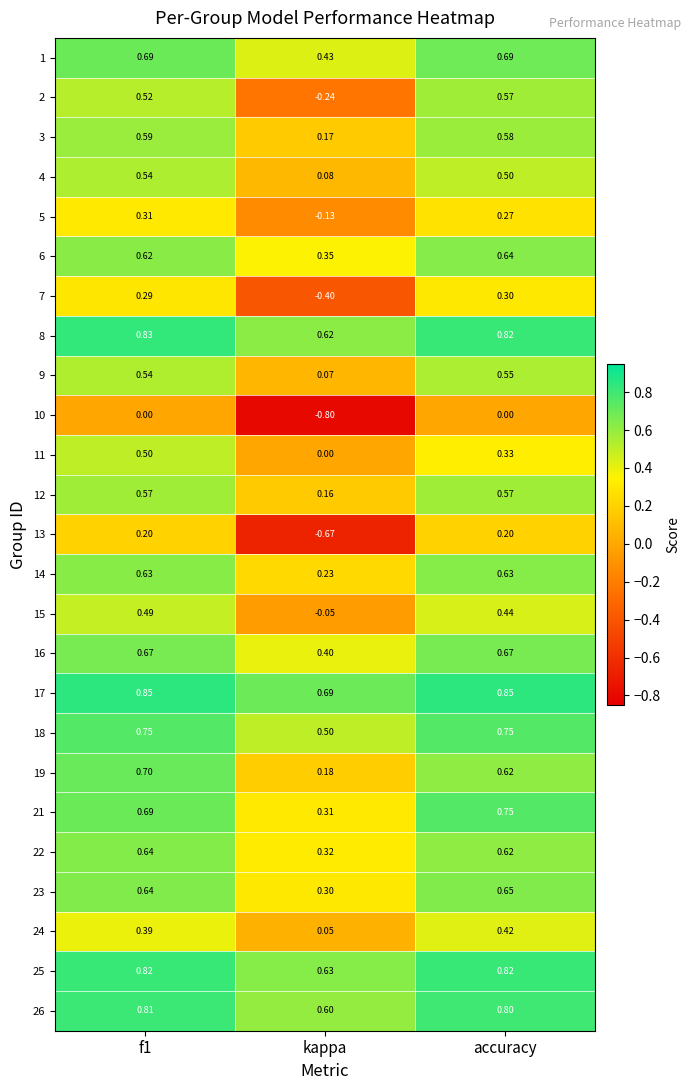

Is the value of 3 at f1 greater than the value of 19 at accuracy?

No